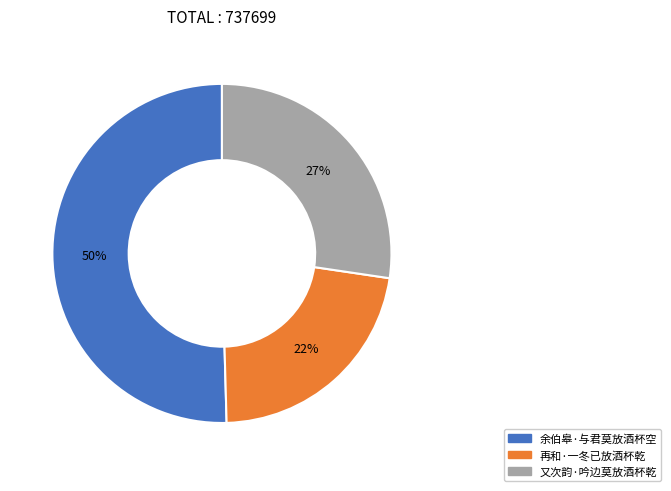

The 又次韵·吟边莫放酒杯乾 slice represents 27% of the pie. True or false?

True